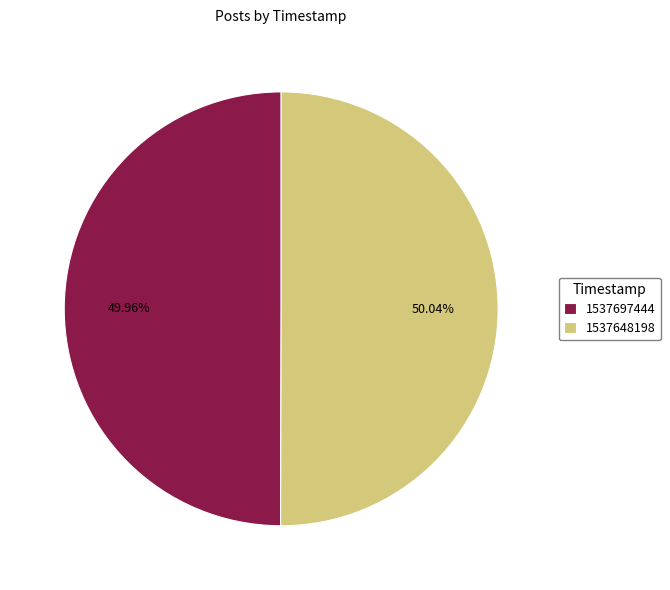

Approximately how many times larger is the value at 1537648198 compared to 1537697444?

1.0